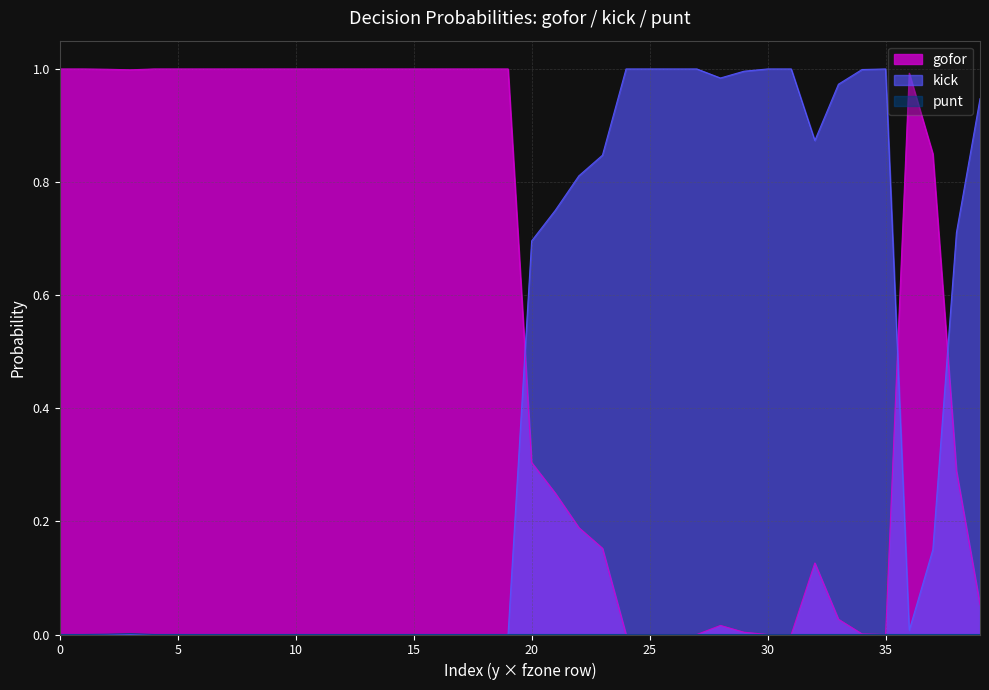

At which label is gofor closest to 0?

24